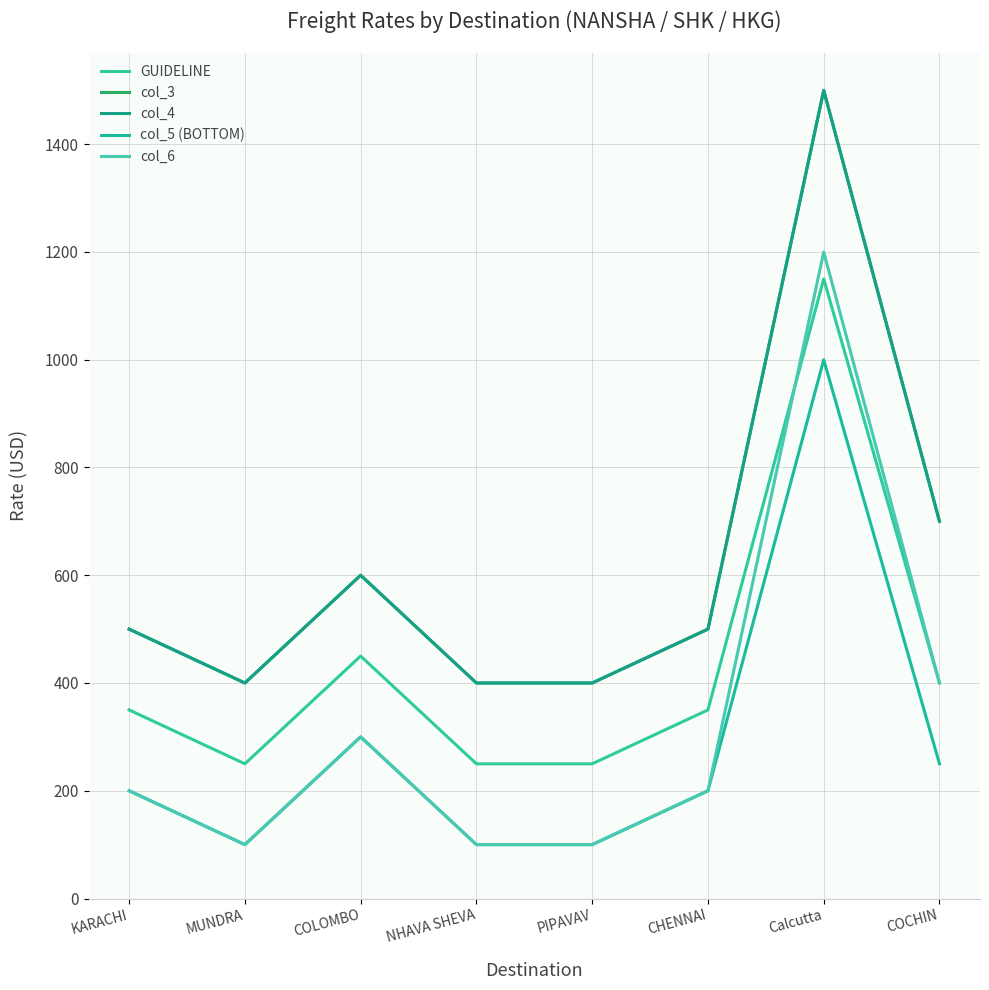

Reading left to right, extract all data points from this chart.

GUIDELINE: KARACHI=350	MUNDRA=250	COLOMBO=450	NHAVA SHEVA=250	PIPAVAV=250	CHENNAI=350	Calcutta=1150	COCHIN=400
col_3: KARACHI=500	MUNDRA=400	COLOMBO=600	NHAVA SHEVA=400	PIPAVAV=400	CHENNAI=500	Calcutta=1500	COCHIN=700
col_4: KARACHI=500	MUNDRA=400	COLOMBO=600	NHAVA SHEVA=400	PIPAVAV=400	CHENNAI=500	Calcutta=1500	COCHIN=700
col_5 (BOTTOM): KARACHI=200	MUNDRA=100	COLOMBO=300	NHAVA SHEVA=100	PIPAVAV=100	CHENNAI=200	Calcutta=1000	COCHIN=250
col_6: KARACHI=200	MUNDRA=100	COLOMBO=300	NHAVA SHEVA=100	PIPAVAV=100	CHENNAI=200	Calcutta=1200	COCHIN=400